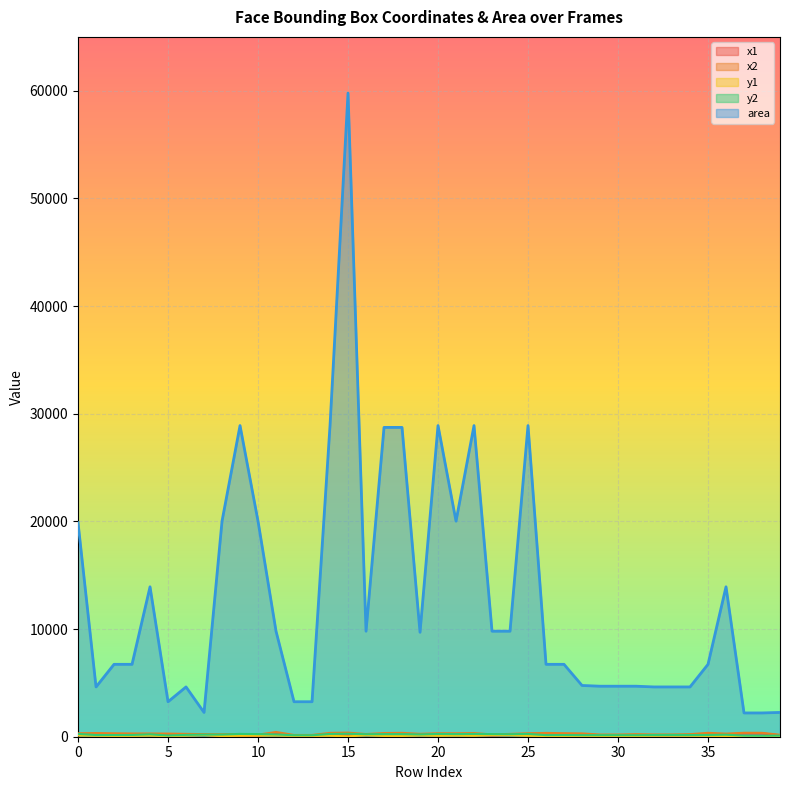

What is the value of the x2 point at the 24th from the left?

211